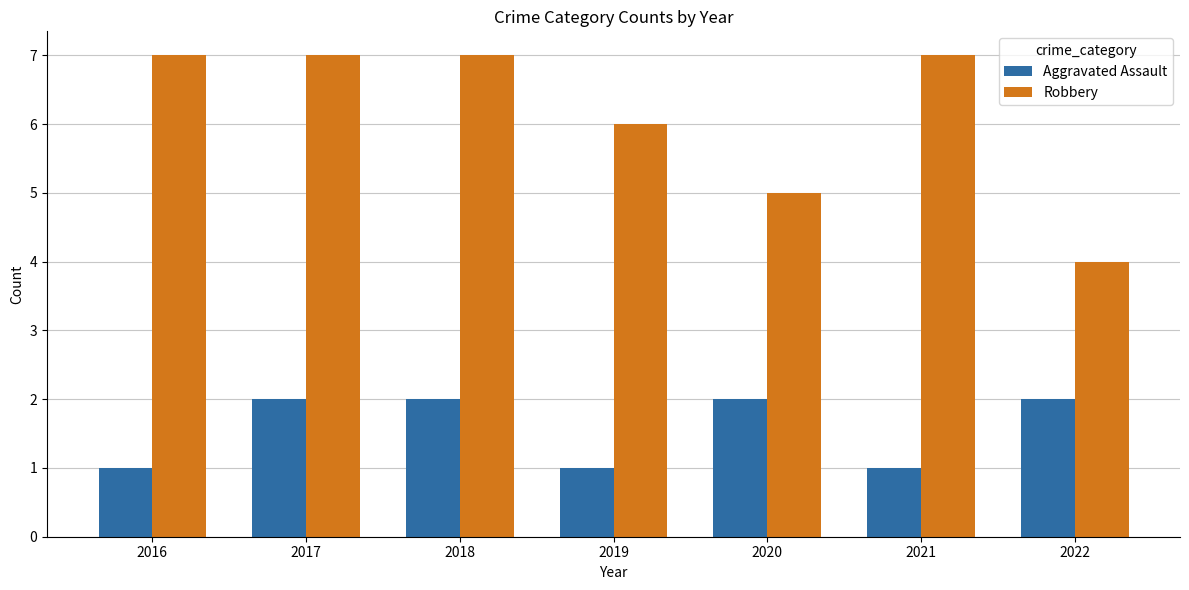

Reading left to right, list all the values displayed in this chart.

Aggravated Assault: 2016=1	2017=2	2018=2	2019=1	2020=2	2021=1	2022=2
Robbery: 2016=7	2017=7	2018=7	2019=6	2020=5	2021=7	2022=4